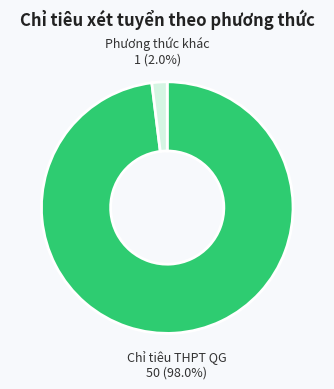

Does Chỉ tiêu THPT QG represent more than half of the total?

Yes